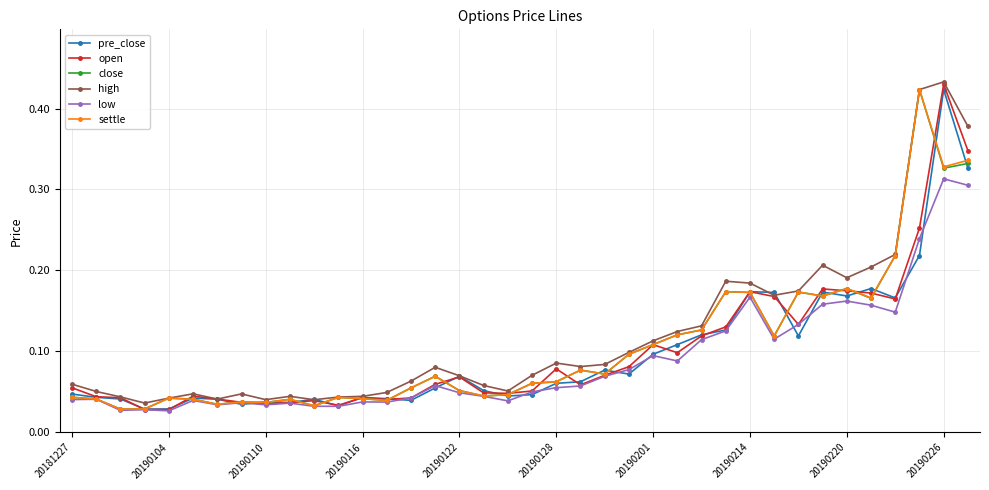

True or false: high has more than 2 interior local peaks.

True